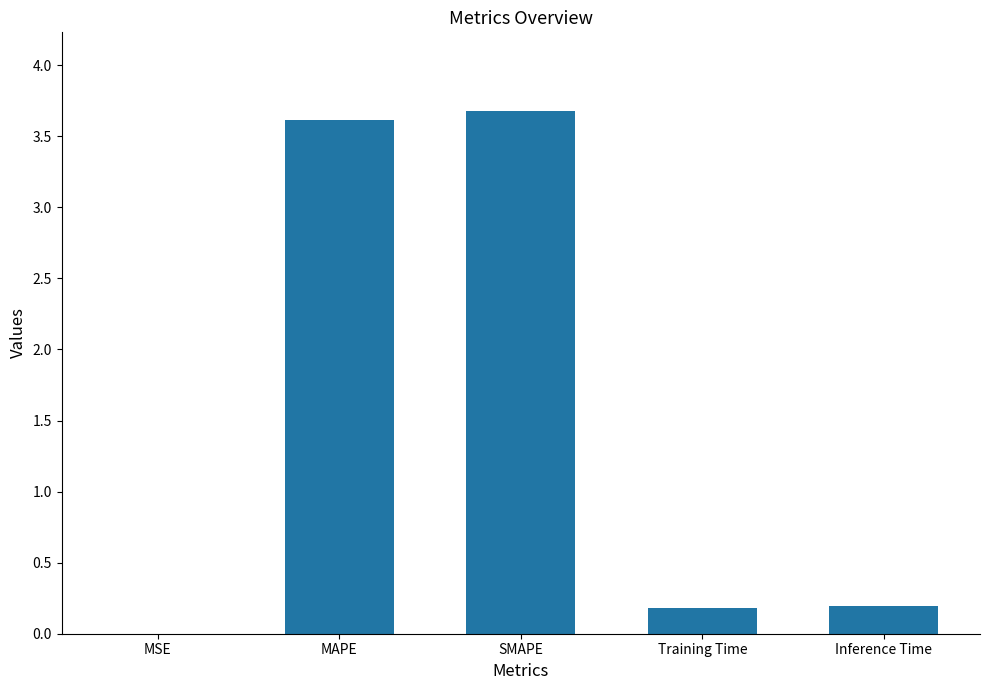

What is the change in value from SMAPE to Training Time?

-3.5